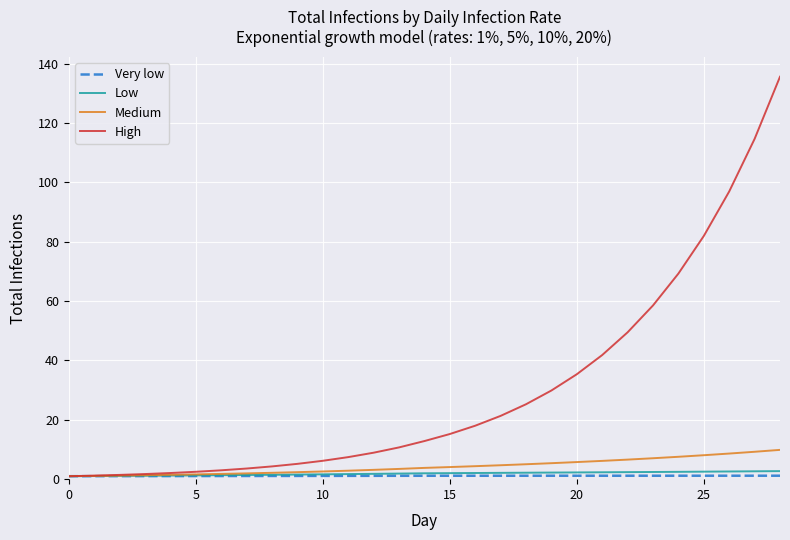

Which series has the widest spread of values?

High